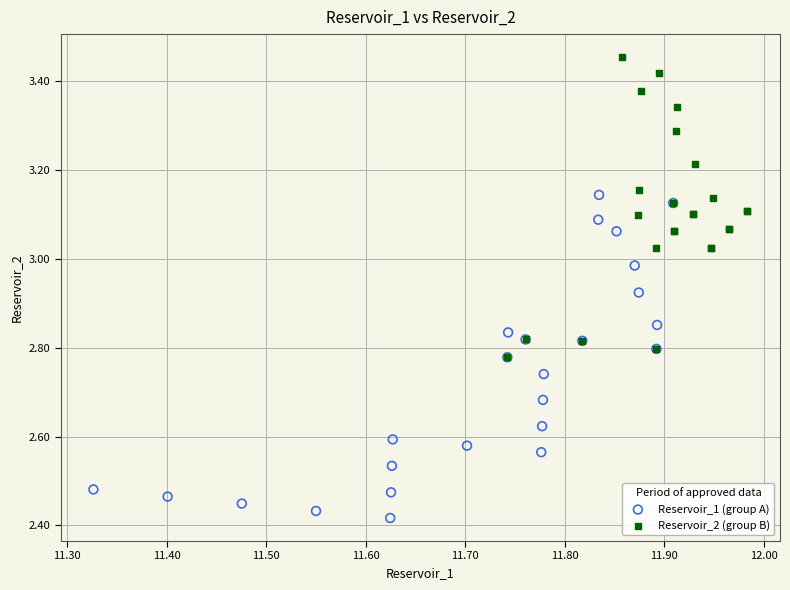

What are all the series names shown in the legend?

Reservoir_1 (group A), Reservoir_2 (group B)